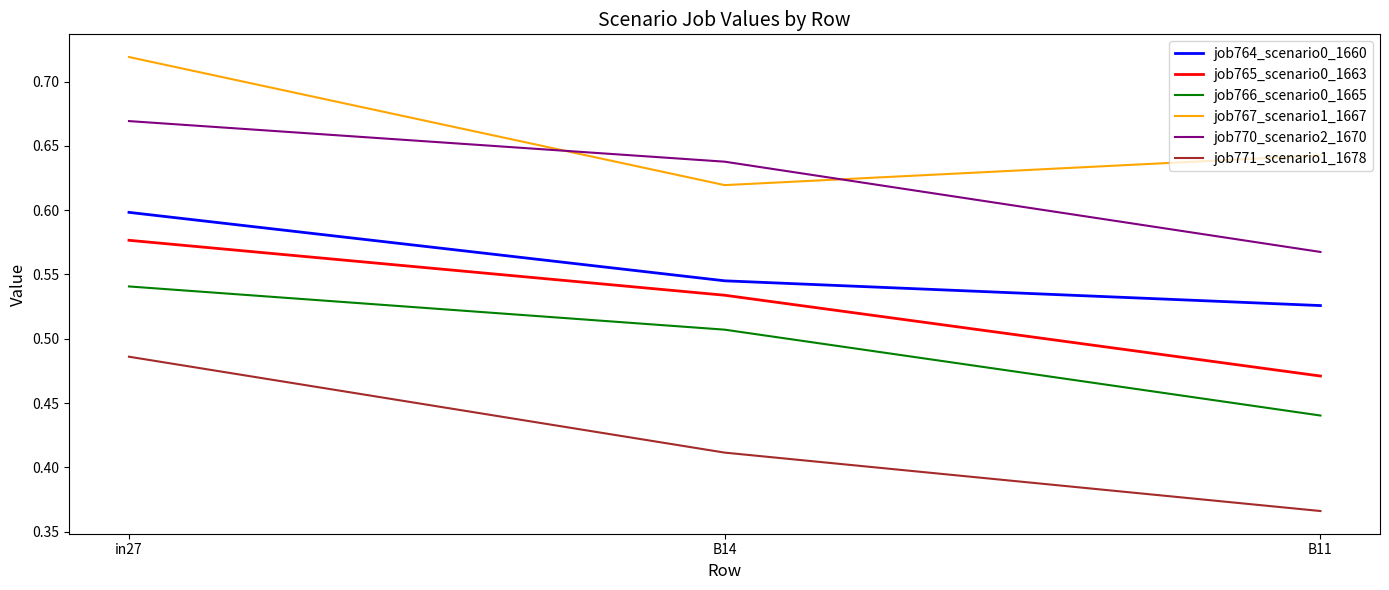

Does the chart display data point markers on the line(s)?

No